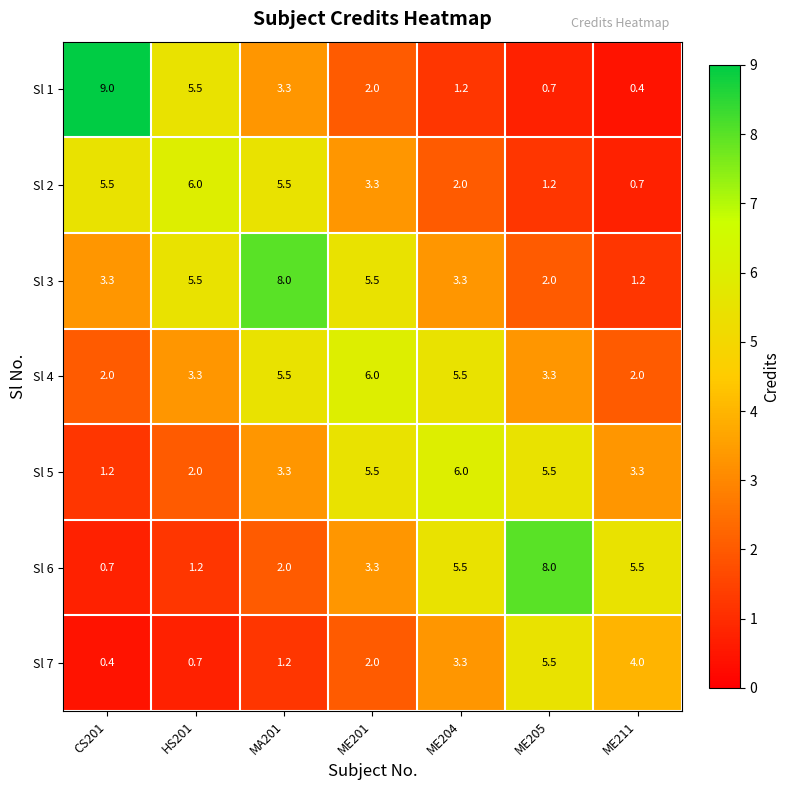

Which series has the largest range (max minus min)?

Sl 1